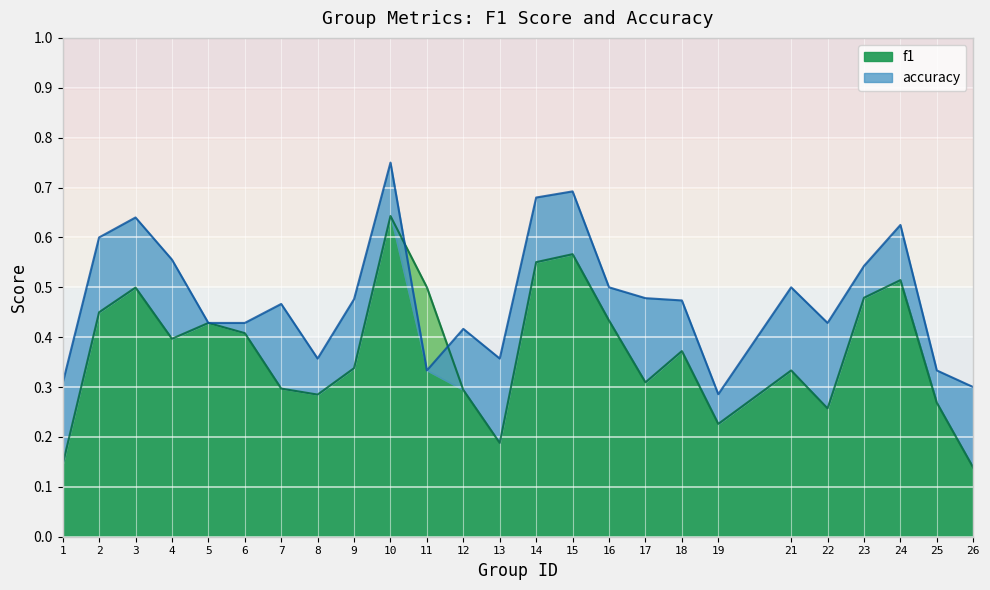

Count the f1 values in the range 0 to 1.

25